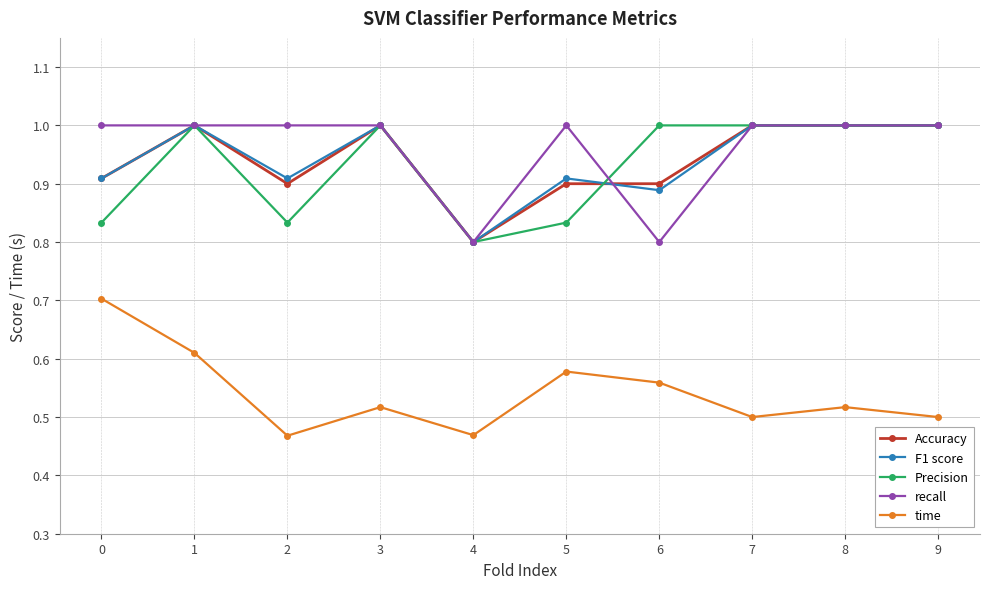

True or false: F1 score and time cross at least once.

False